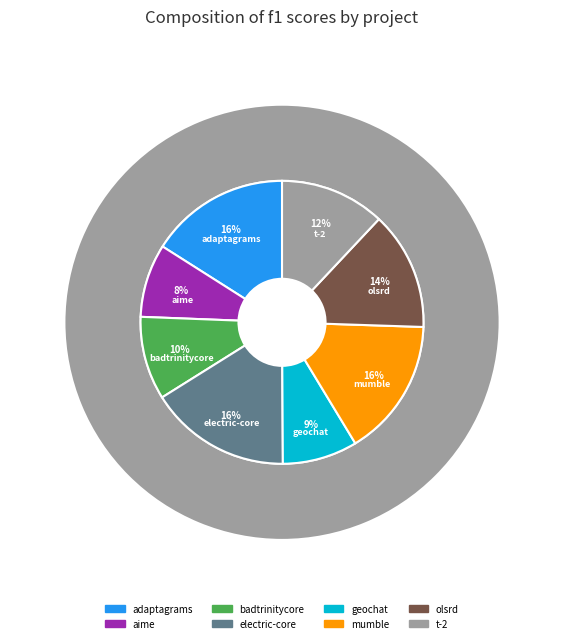

What is the smallest slice in the pie chart?

aime.csv